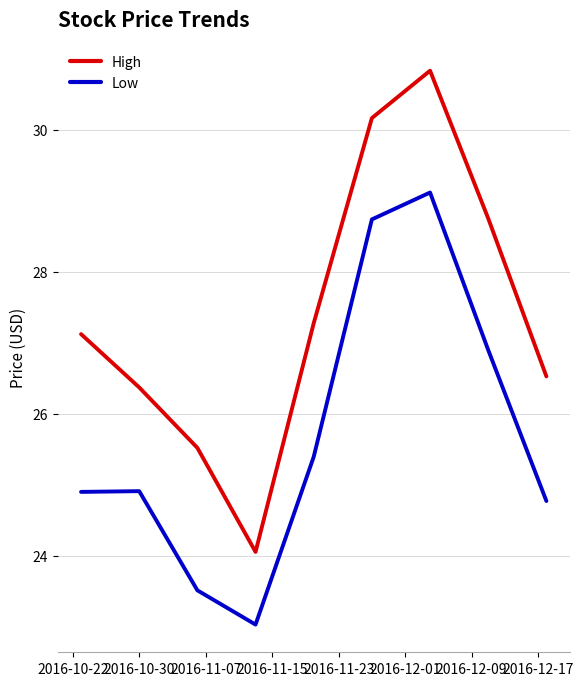

True or false: Low has more than 2 points higher than both neighbors.

False